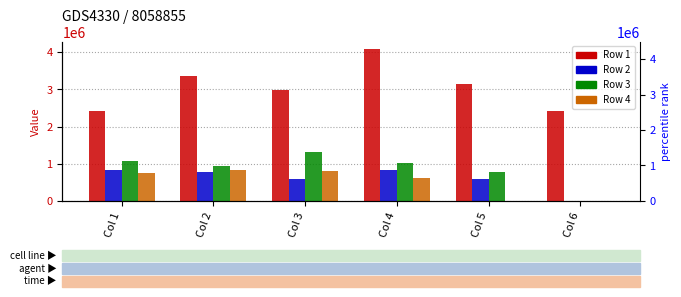

Between Col 6 and Col 1, which is larger?

Col 6